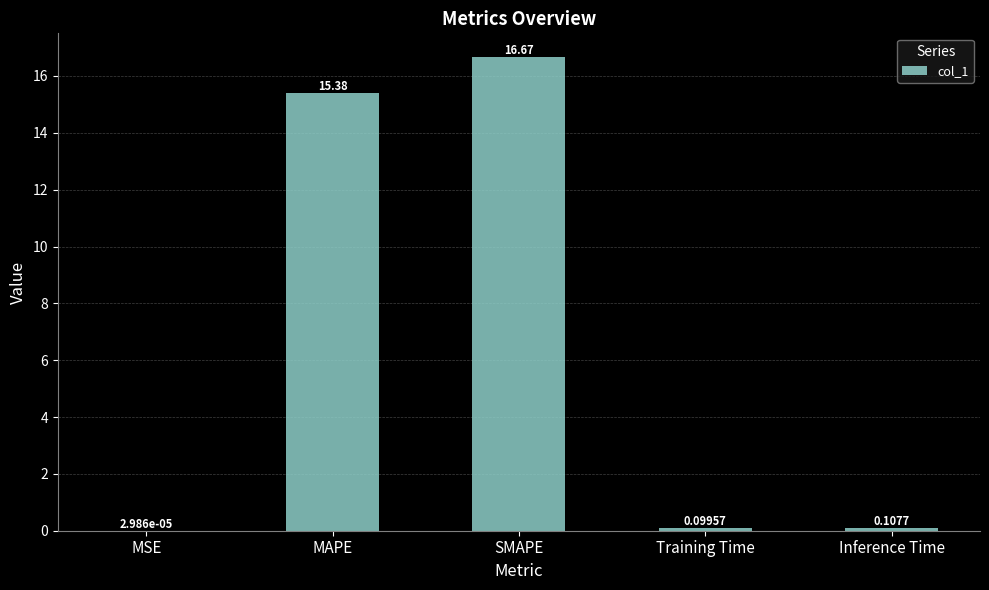

Which has a higher value, MSE or SMAPE?

SMAPE